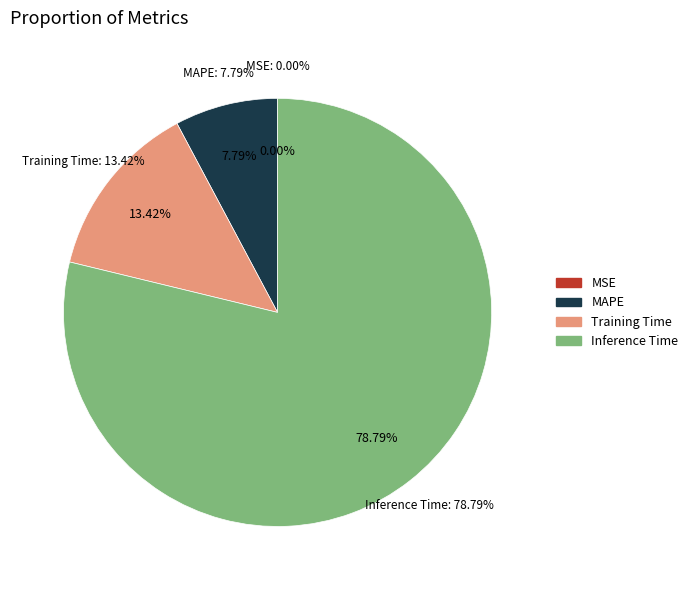

What is the change in value from MSE to Training Time?

+0.2